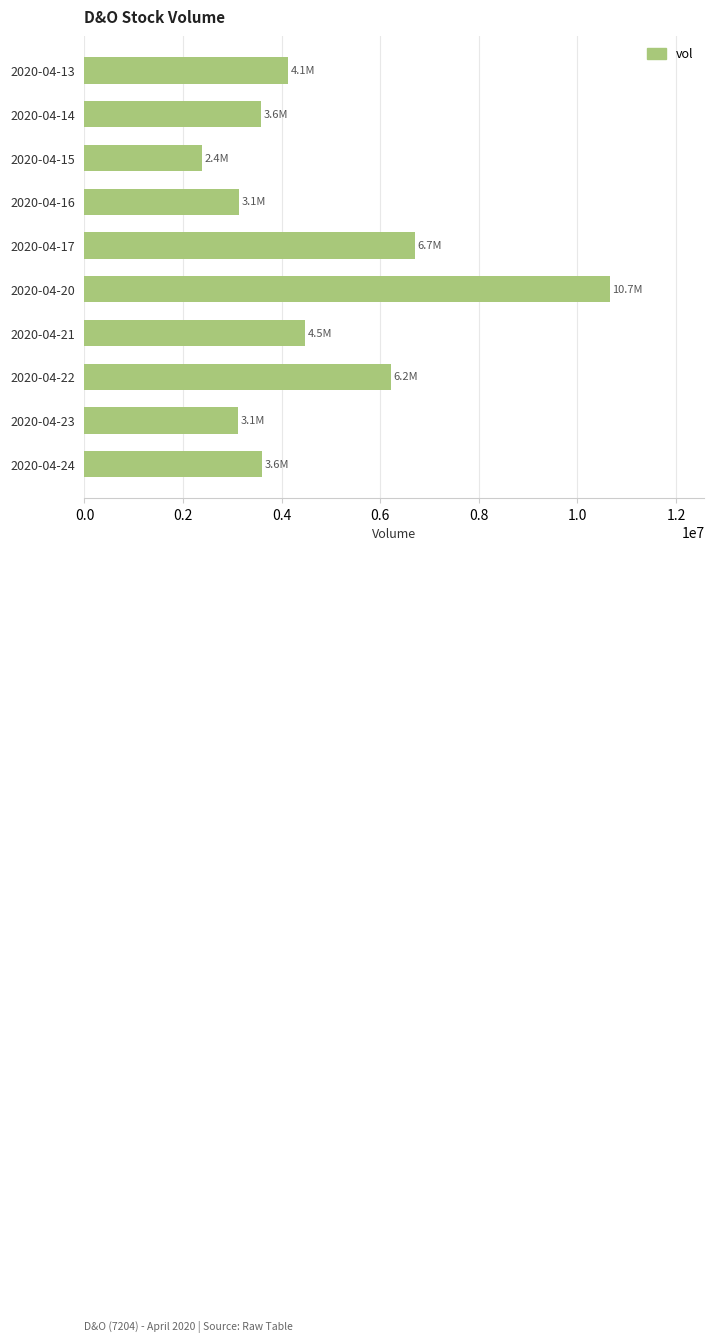

What is the difference between the maximum and minimum values?

8272500